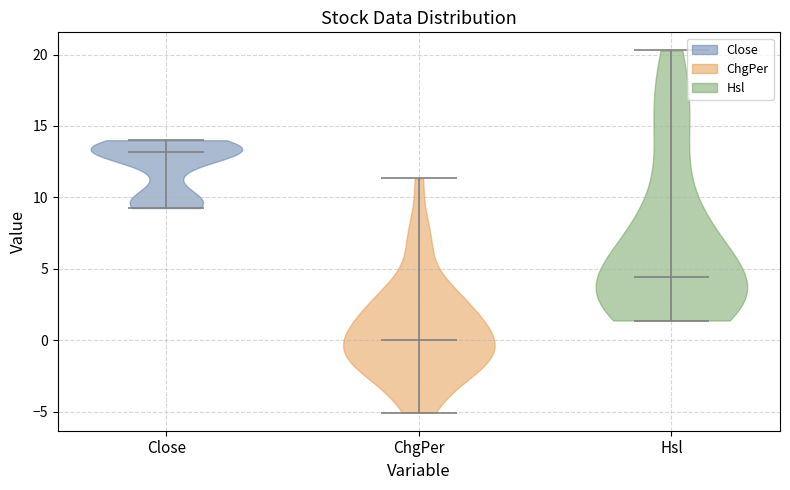

Reading left to right, read every violin against the y-axis: where its median line is, and the lowest and highest points it reaches. The values are not printed on the chart, so give them approximately, as read against the axis.

Close: median line 13.0, lowest point 9.5, highest point 14.0
ChgPer: median line 0.0, lowest point -5.0, highest point 11.5
Hsl: median line 4.5, lowest point 1.5, highest point 20.5